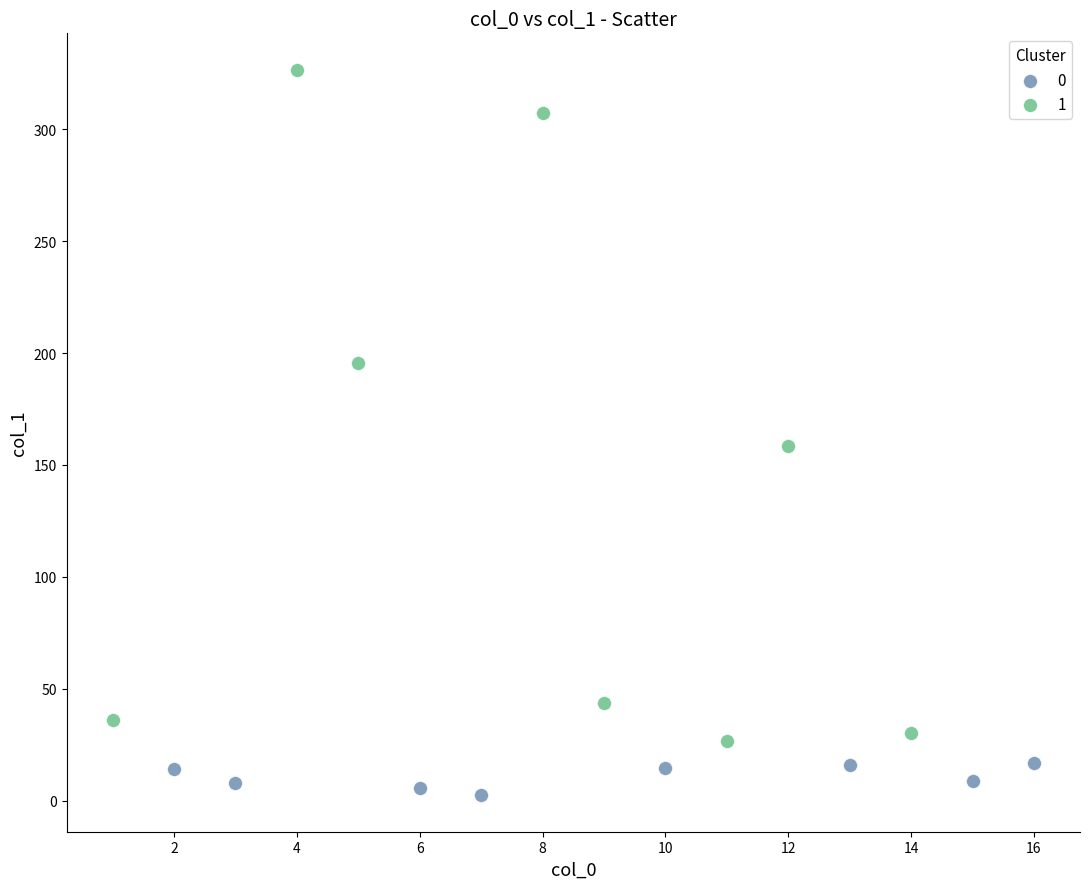

What are all the series names shown in the legend?

0, 1